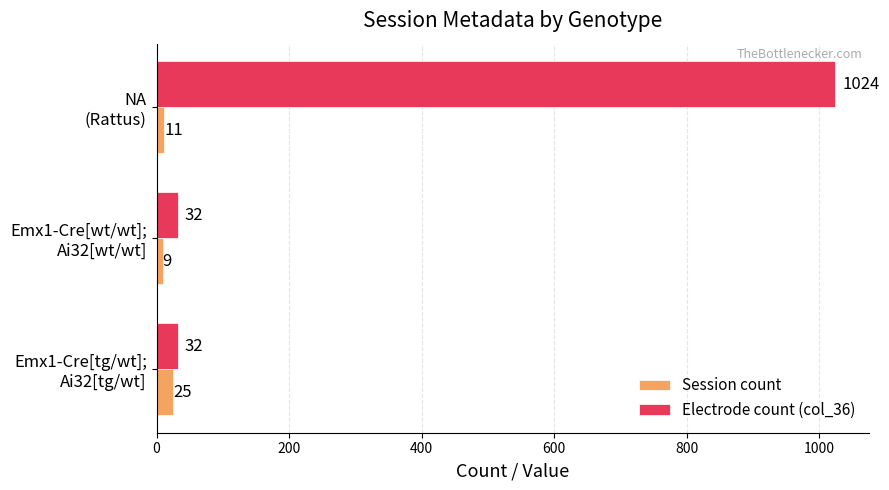

Count the Session count values in the range 9 to 25.

3